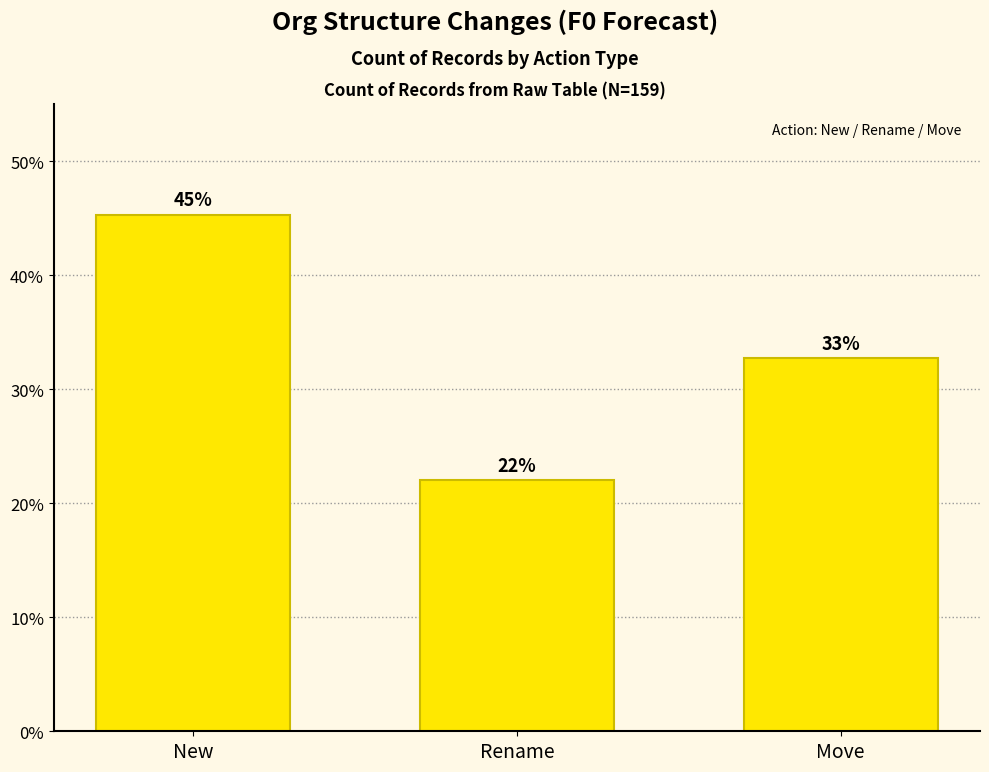

The chart shows a value of 14.3 at Move. True or false?

False